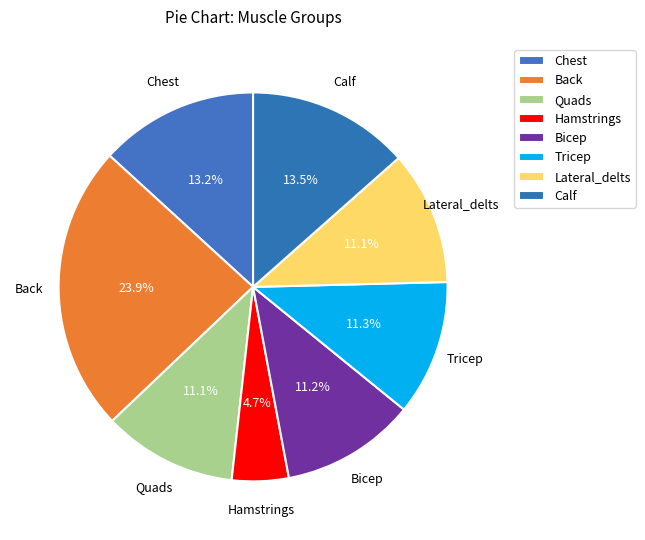

True or false: Back accounts for 24% of the total.

True